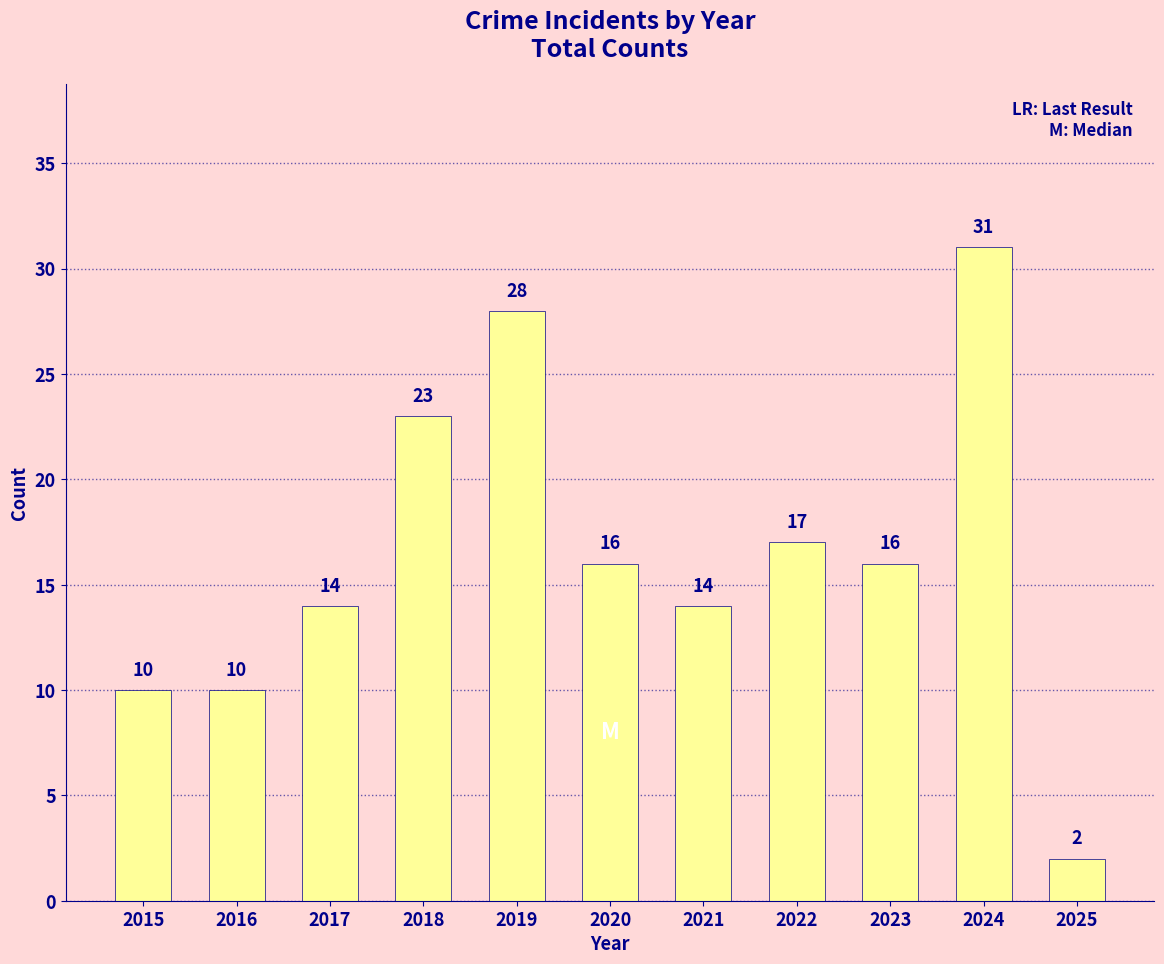

Reading left to right, extract all data points from this chart.

10	10	14	23	28	16	14	17	16	31	2